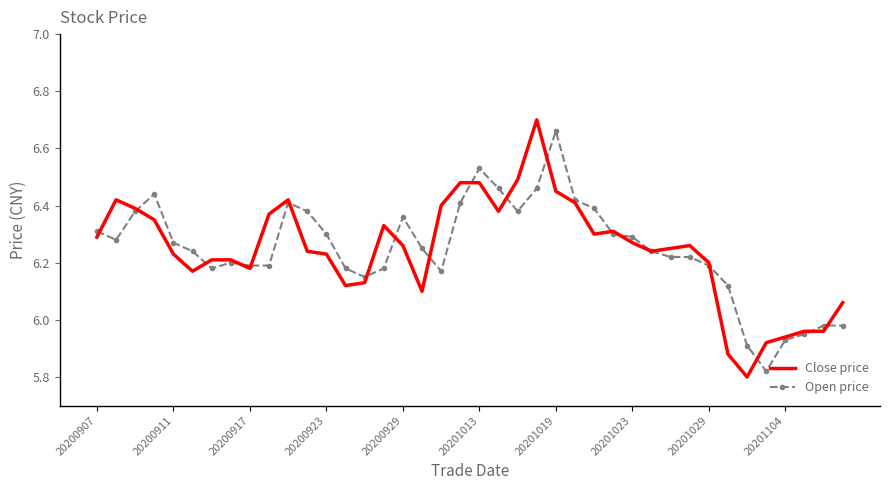

At how many categories does at least one series exceed 6?

35